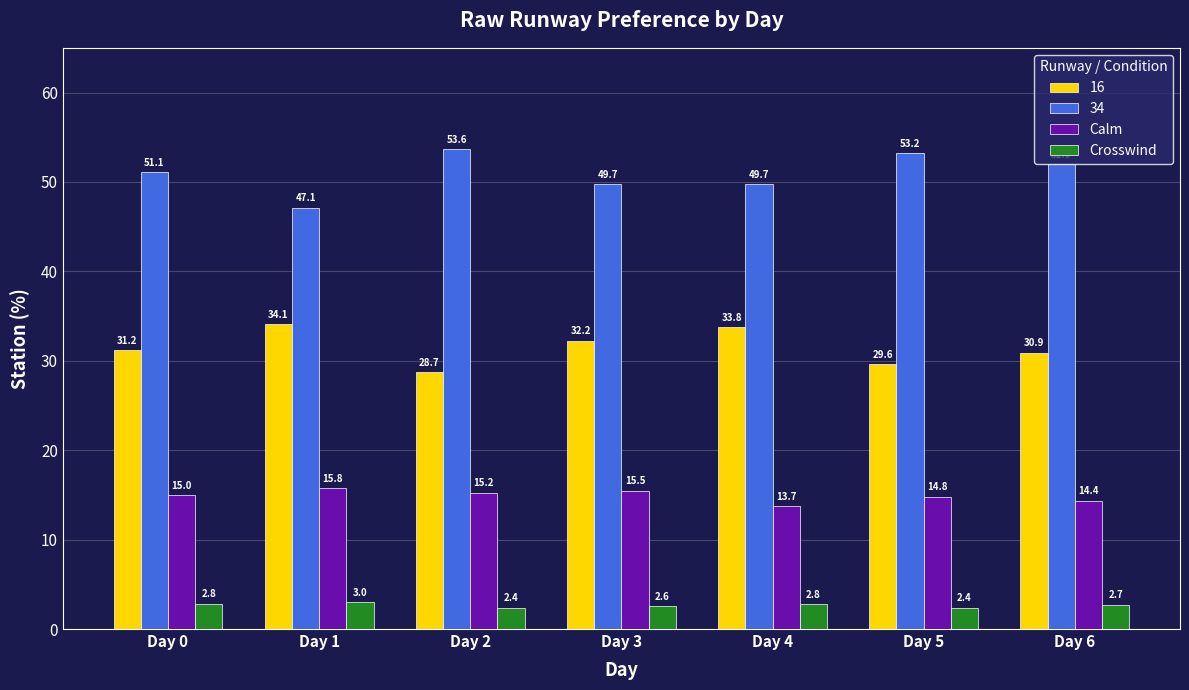

What is the average value of the Calm series?

14.9